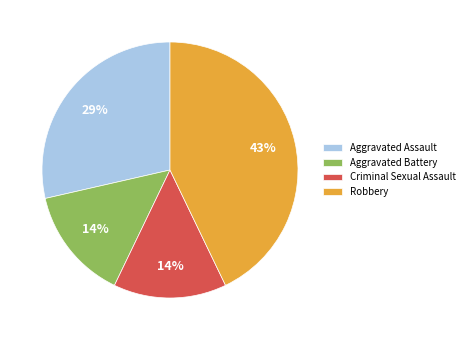

Does Robbery account for over 50% of the chart?

No